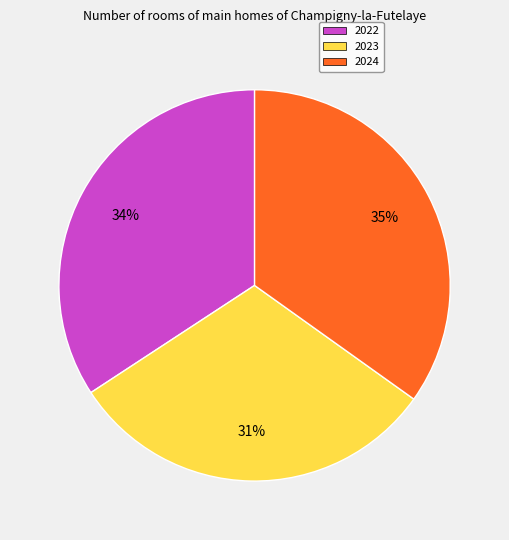

What percentage is the 2022 slice, to the nearest percent?

34%